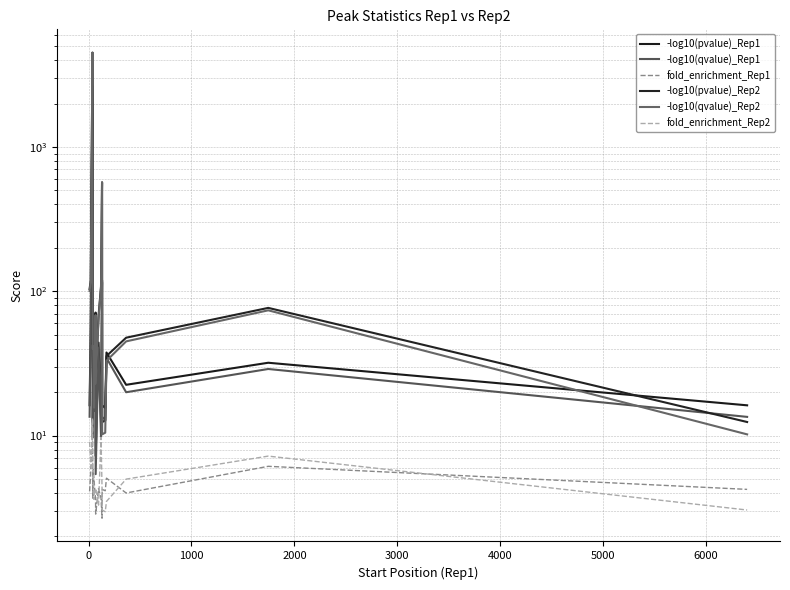

True or false: -log10(pvalue)_Rep2 and fold_enrichment_Rep2 intersect in this chart.

False